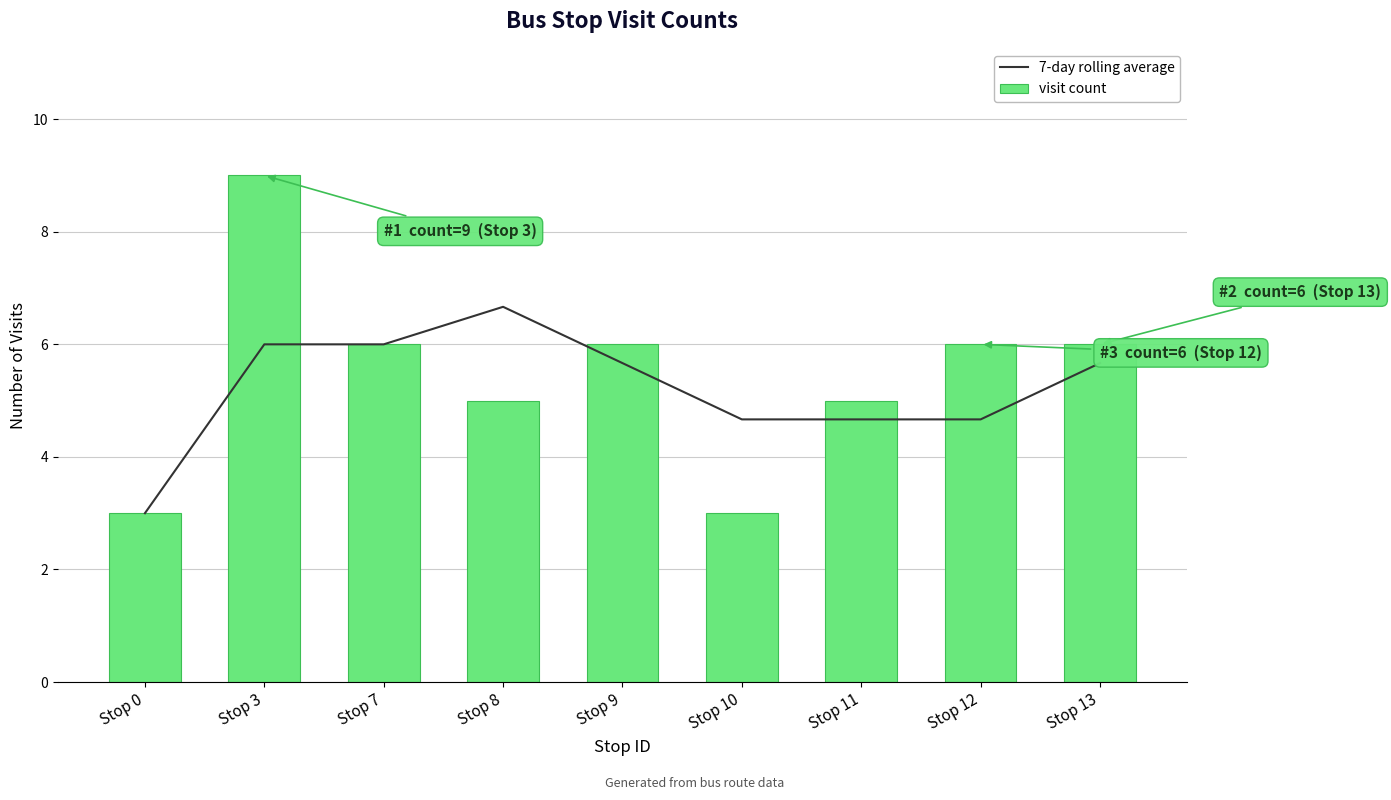

At which label does 7-day rolling average reach its peak?

Stop 8